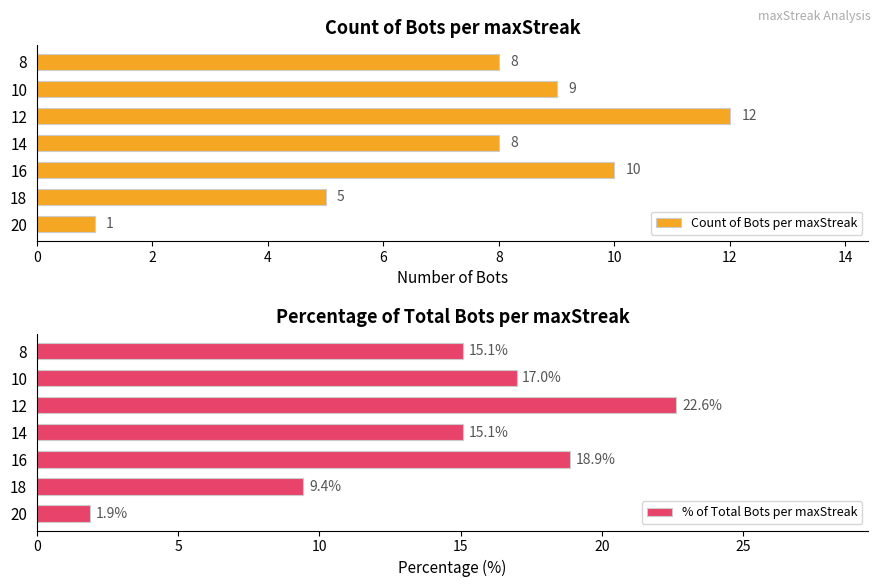

What is the sum of all % of Total Bots per maxStreak values?

100.0